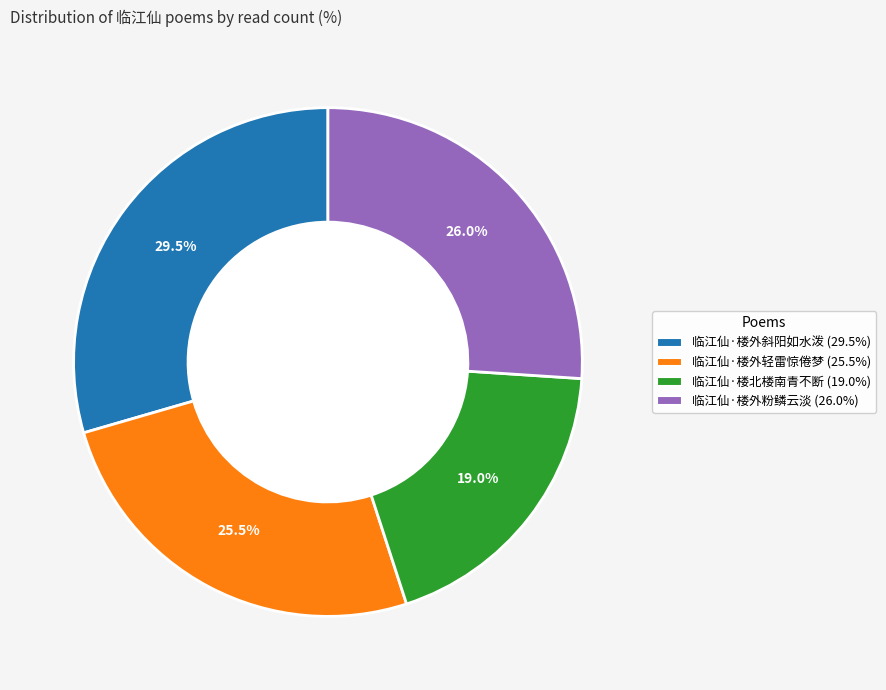

Does 临江仙·楼外斜阳如水泼 account for over 50% of the chart?

No